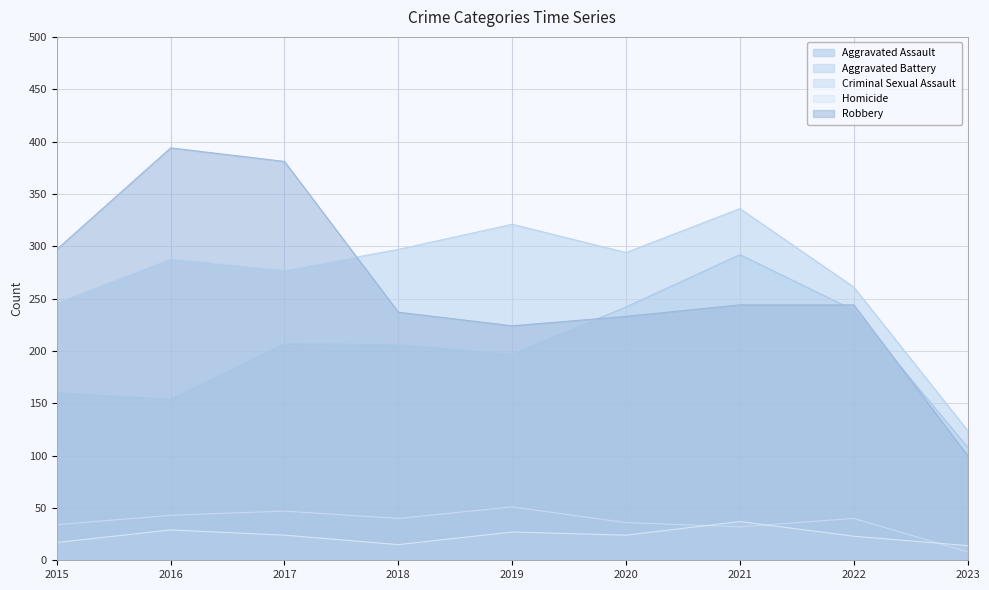

How many interior local valleys does the Robbery series have?

1